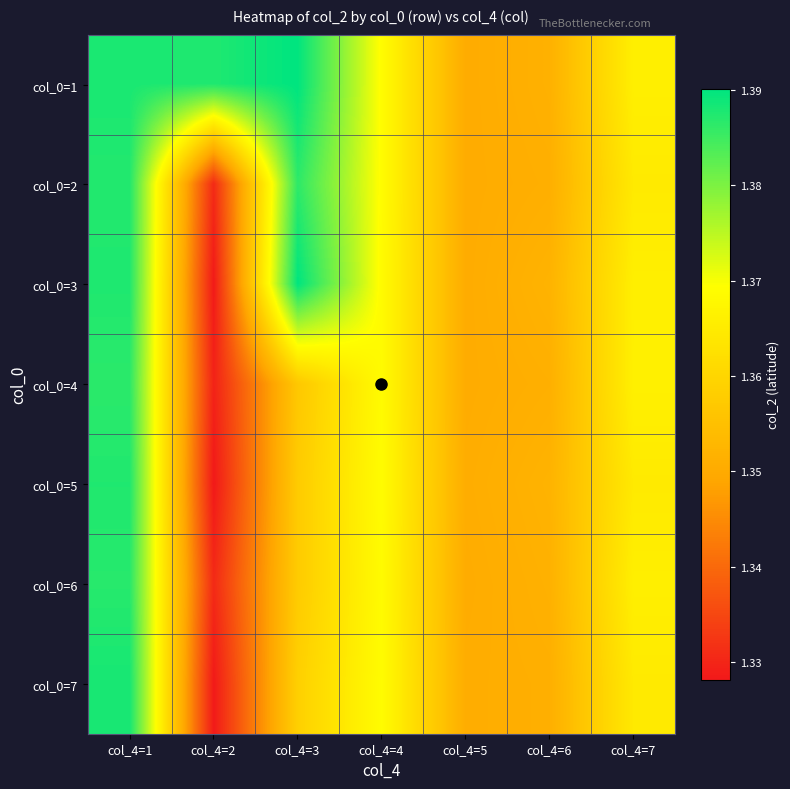

Which has a higher value, col_4=3 or col_4=7?

col_4=3